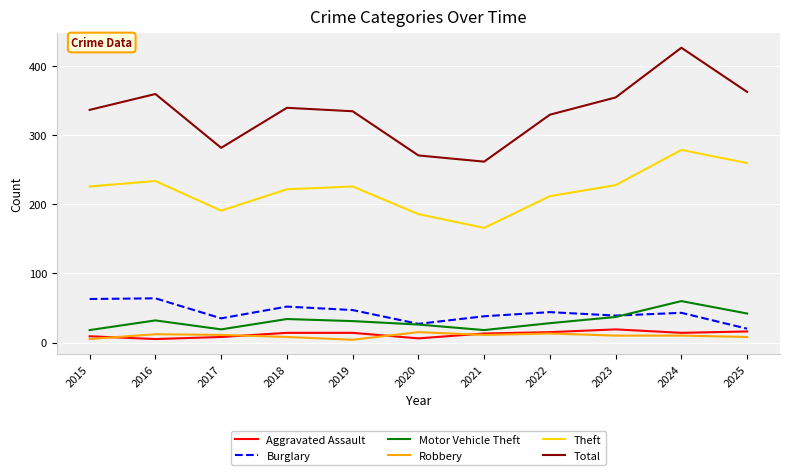

The value of Total at 2015 is 603. True or false?

False